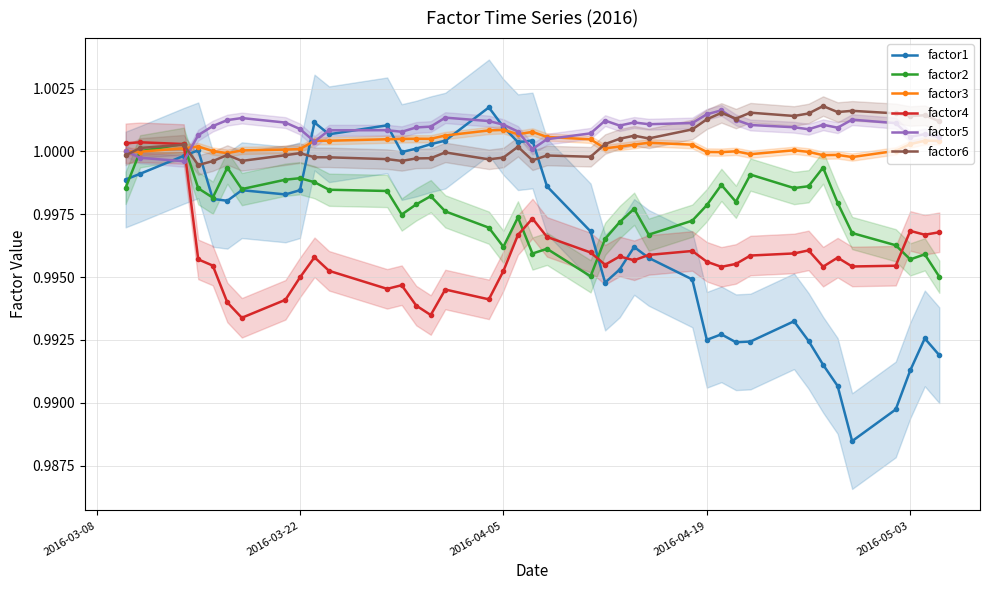

What is the value of the factor1 point at the 10th from the left?

1.0